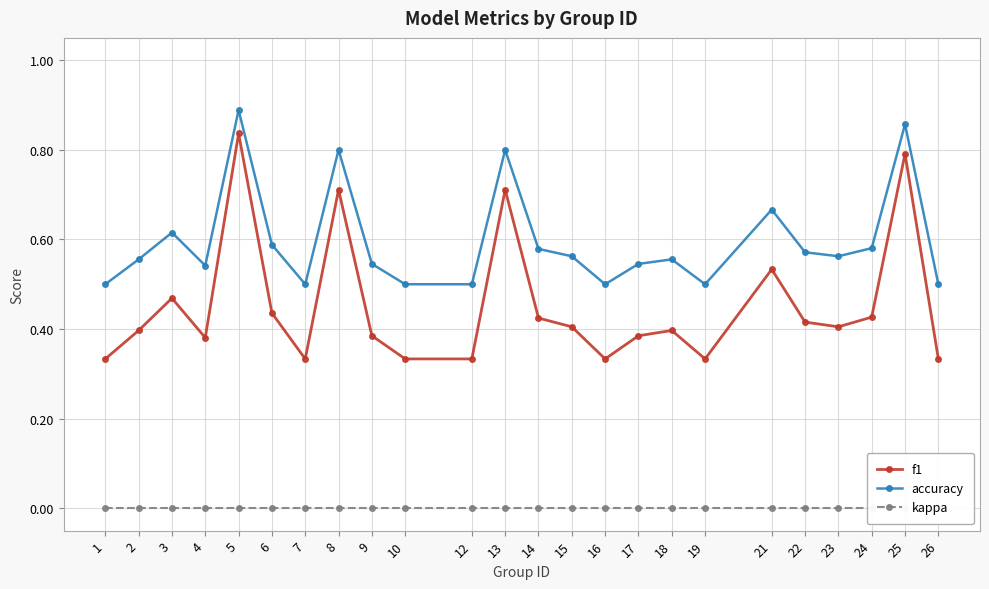

What is the highest value of the f1 series?

0.8